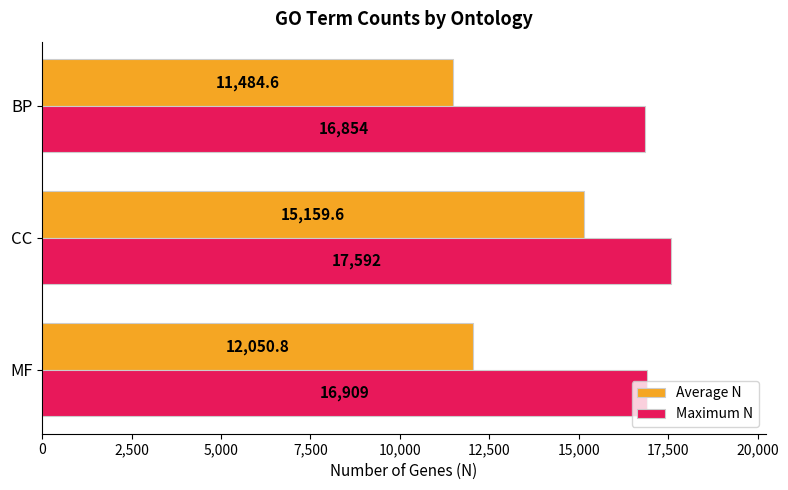

Which series changed the most between MF and CC?

Average N